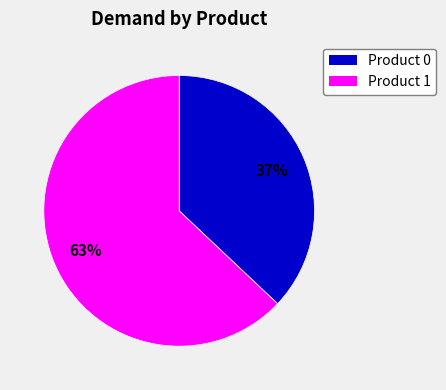

Does any single category account for the majority?

Yes